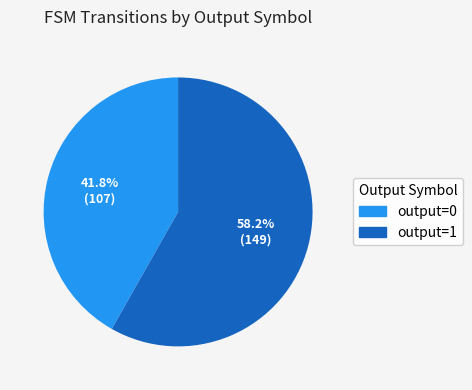

Which slice is the smallest?

output=0